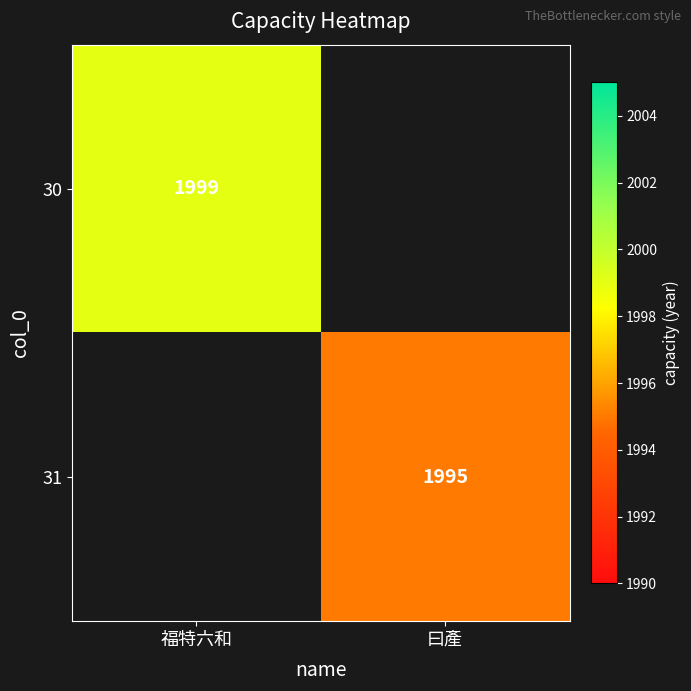

True or false: 31 has a value of 421 at 曰產.

False